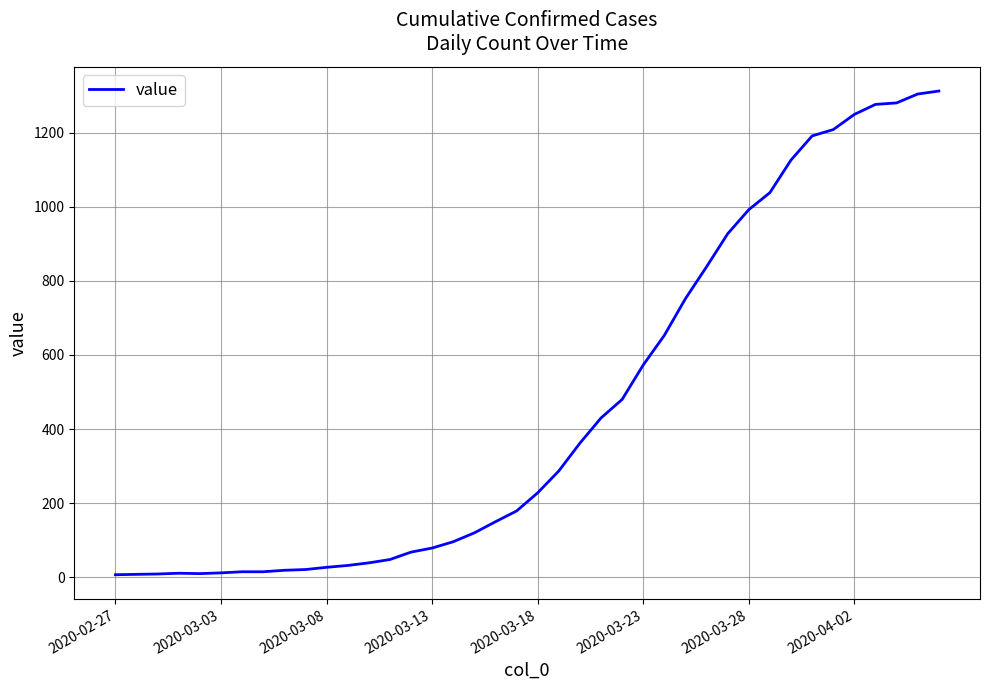

What is the difference between the maximum and minimum values?

1305